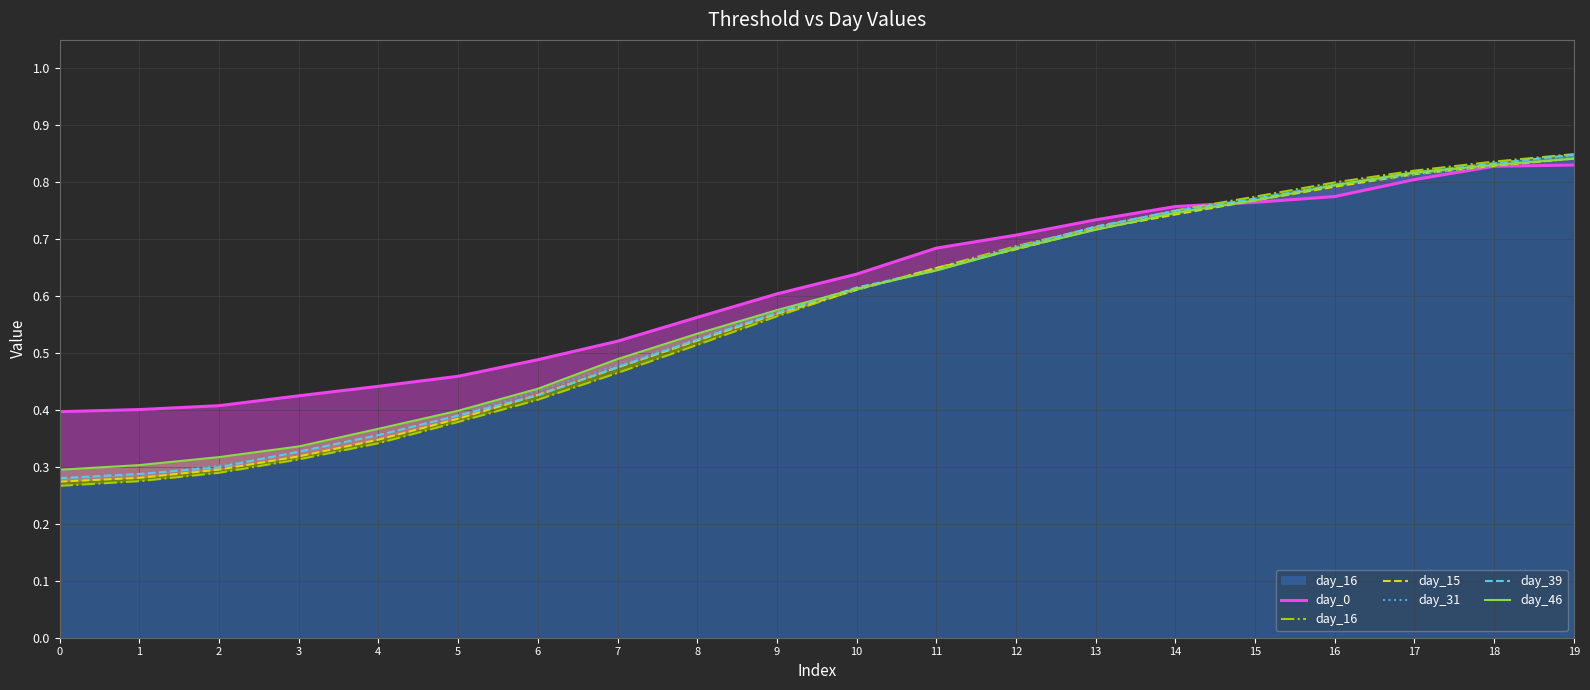

Reading left to right, what are all the values shown in this chart?

day_0: 0.4	0.4	0.4	0.4	0.4	0.5	0.5	0.5	0.6	0.6	0.6	0.7	0.7	0.7	0.8	0.8	0.8	0.8	0.8	0.8
day_16: 0.3	0.3	0.3	0.3	0.3	0.4	0.4	0.5	0.5	0.6	0.6	0.6	0.7	0.7	0.8	0.8	0.8	0.8	0.8	0.8
day_15: 0.3	0.3	0.3	0.3	0.3	0.4	0.4	0.5	0.5	0.6	0.6	0.6	0.7	0.7	0.7	0.8	0.8	0.8	0.8	0.8
day_31: 0.3	0.3	0.3	0.3	0.4	0.4	0.4	0.5	0.5	0.6	0.6	0.6	0.7	0.7	0.7	0.8	0.8	0.8	0.8	0.8
day_39: 0.3	0.3	0.3	0.3	0.4	0.4	0.4	0.5	0.5	0.6	0.6	0.6	0.7	0.7	0.7	0.8	0.8	0.8	0.8	0.8
day_46: 0.3	0.3	0.3	0.3	0.4	0.4	0.4	0.5	0.5	0.6	0.6	0.6	0.7	0.7	0.7	0.8	0.8	0.8	0.8	0.8